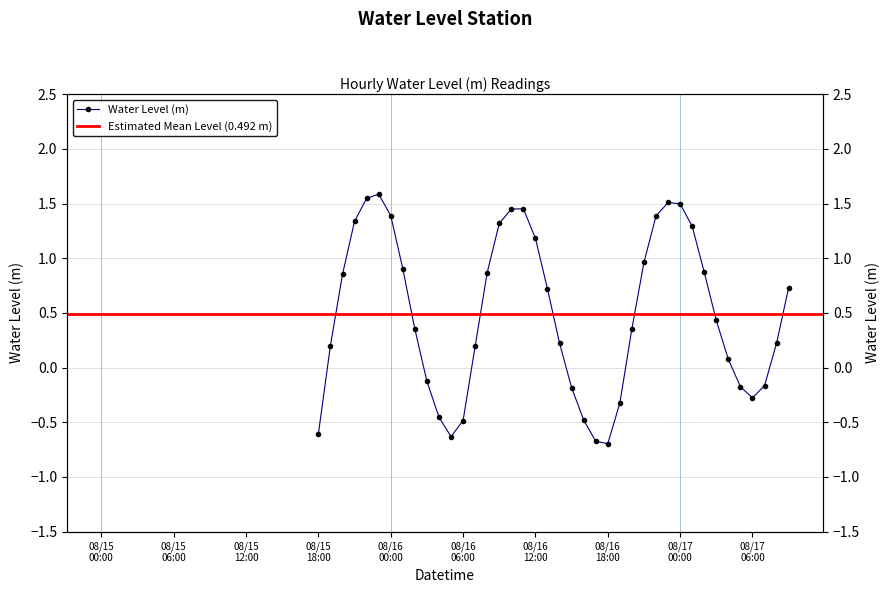

Which category has the lowest value across all series?

2025-08-16 18:00:00